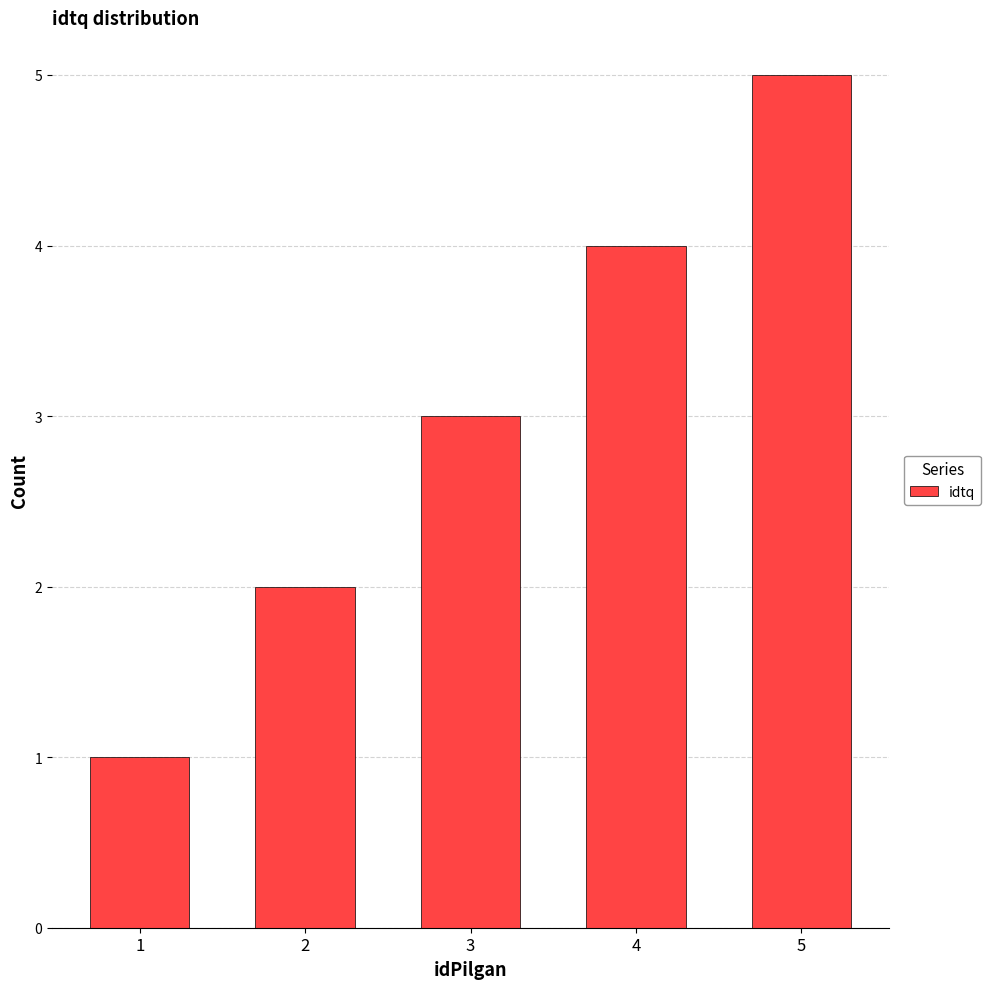

Reading left to right, transcribe all the data shown in this chart.

1	2	3	4	5